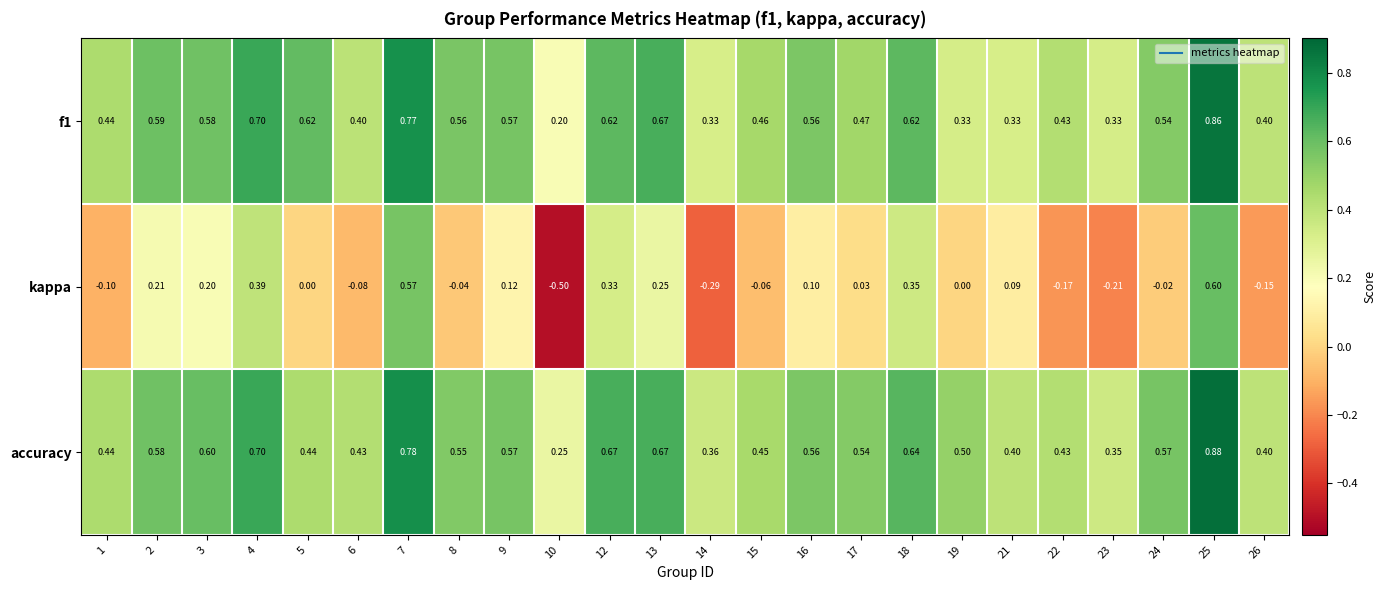

Which series has the widest spread of values?

kappa